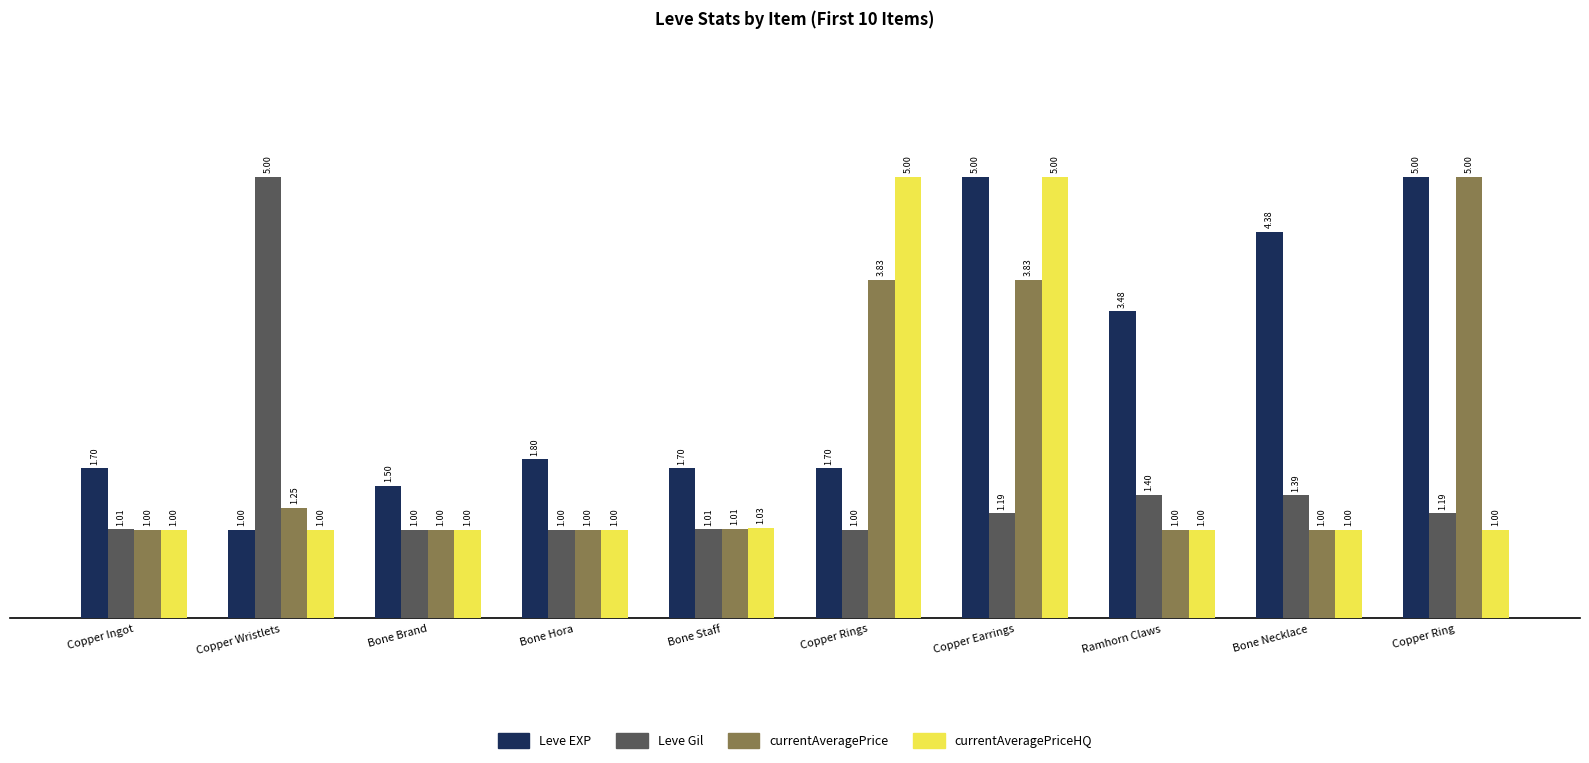

How many values in the Leve Gil series exceed 1?

7